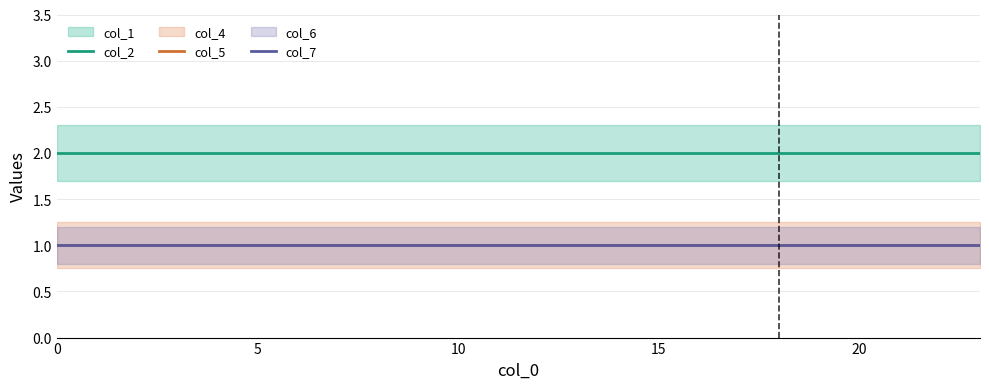

What is the label of the 2nd point from the left?

5